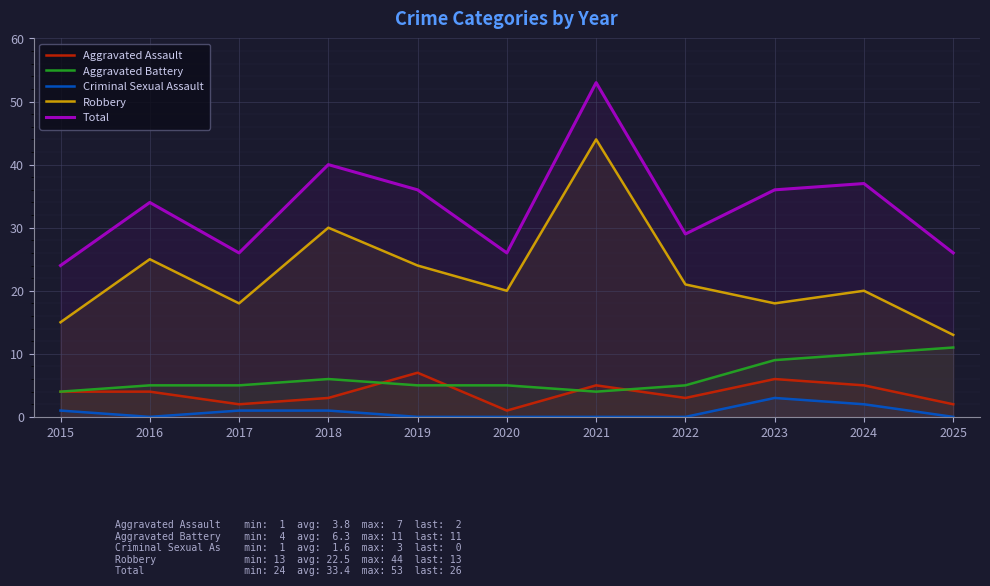

In Robbery, how many points are lower than both neighbors (excluding endpoints)?

3